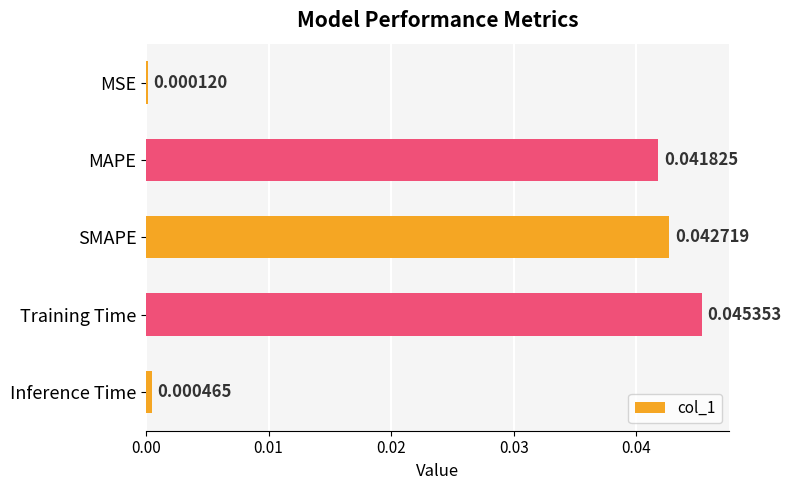

Between MAPE and MSE, which is larger?

MAPE